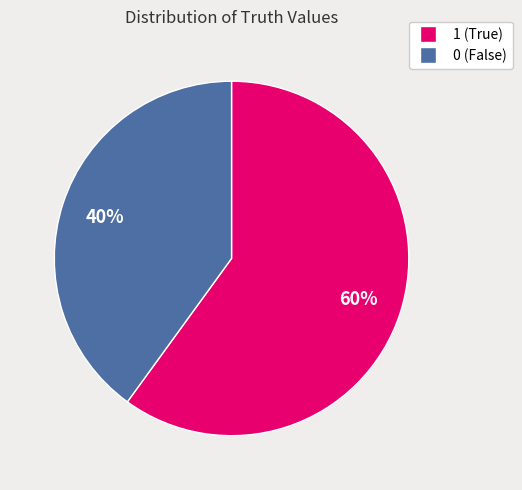

Between 1 and 0, which is larger?

1